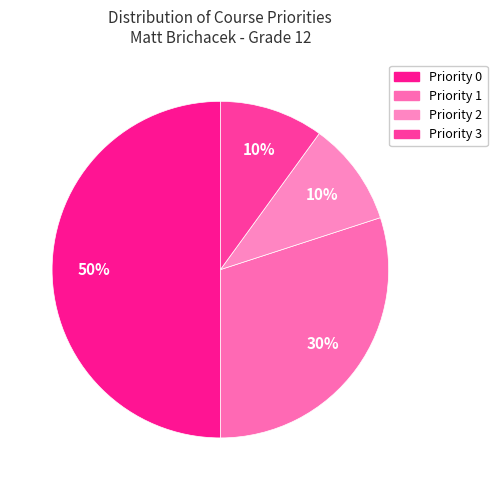

How many slices are in this pie chart?

4